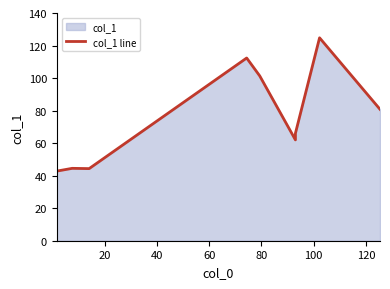

How many points are lower than both their immediate neighbors (excluding endpoints)?

2